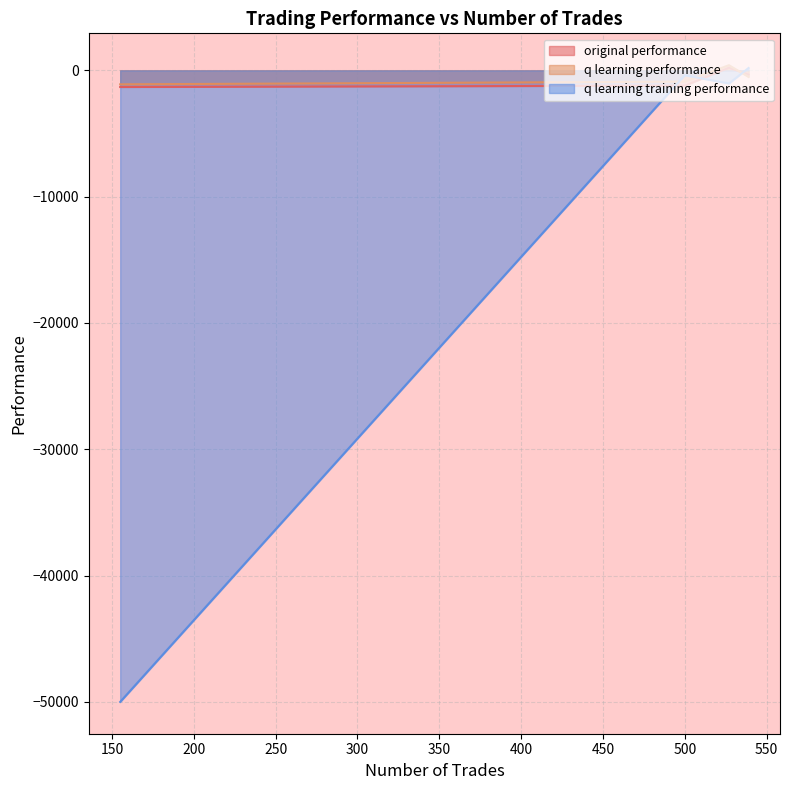

What is the spread (max minus min) of values at 527?

1448.8